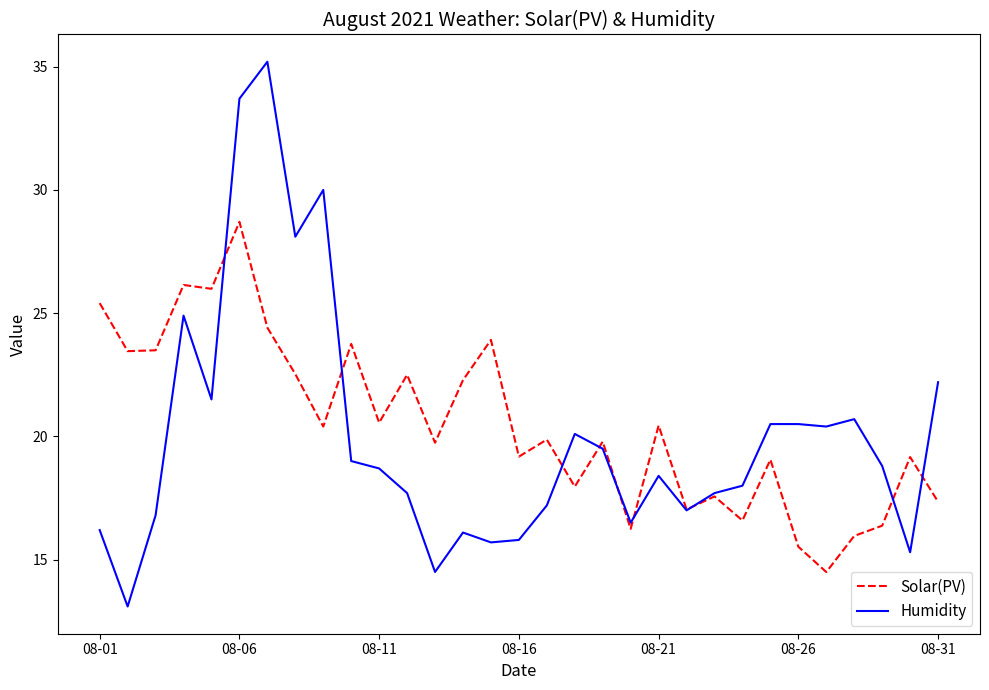

Which series has the largest range (max minus min)?

Humidity